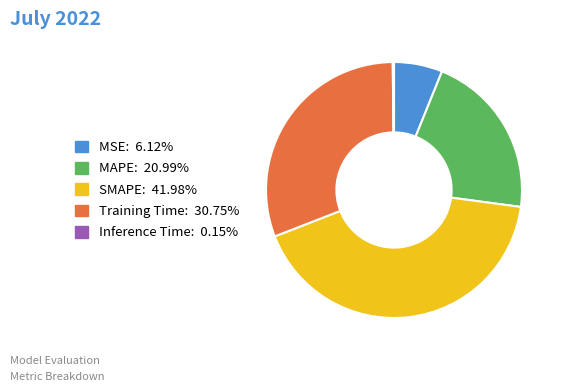

Does any single category account for the majority?

No